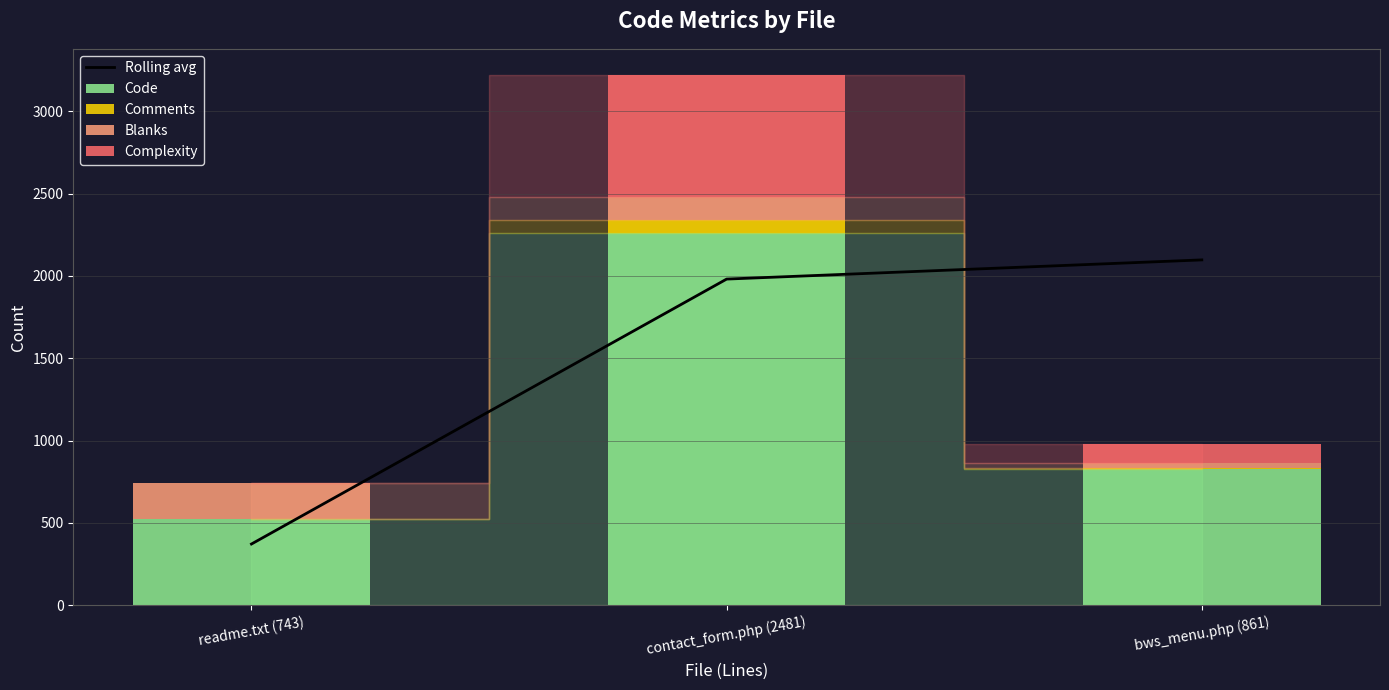

What is the difference between the maximum and minimum values in the Code series?

1737.0